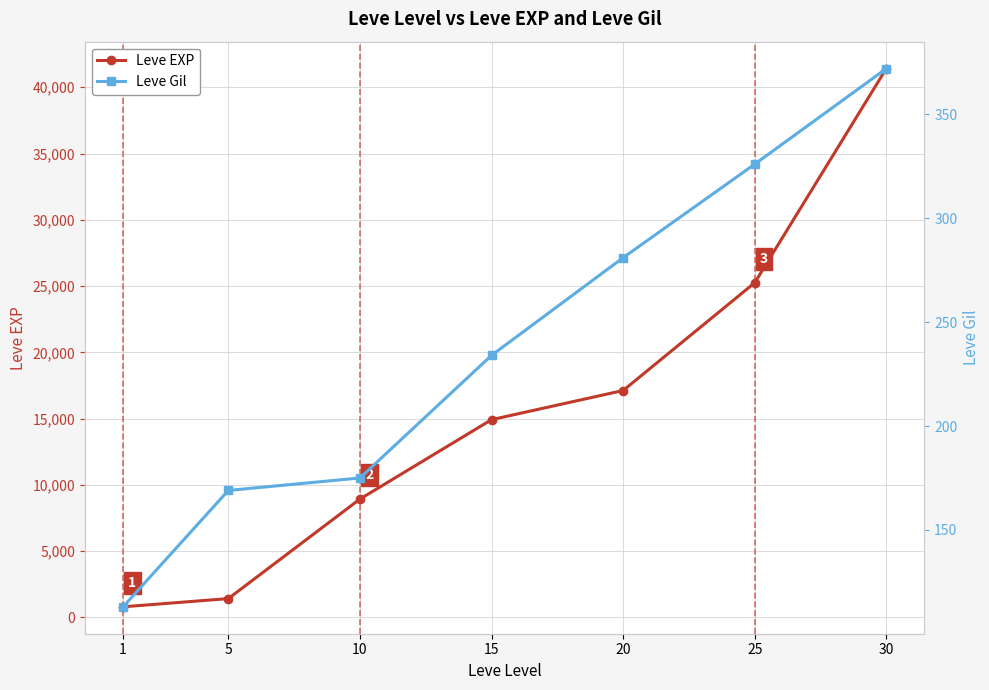

Which series changed the most between 1 and 30?

Leve EXP